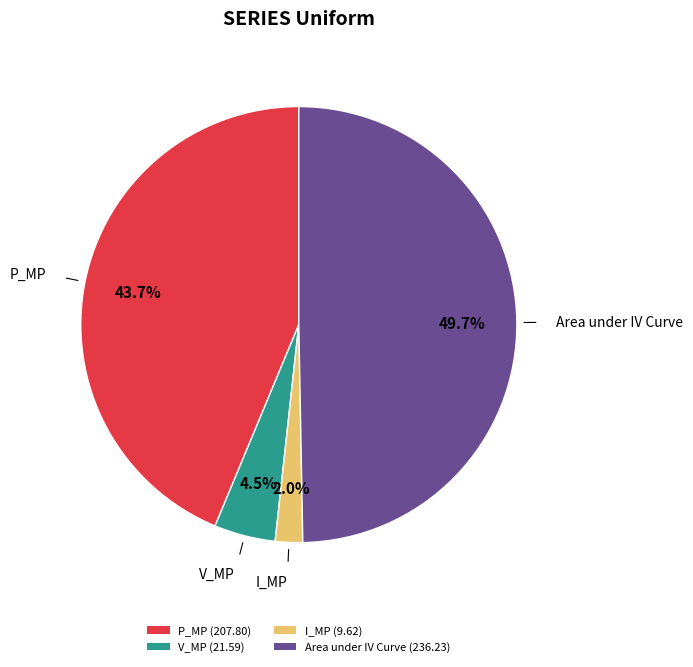

Which has a higher value, V_MP (21.59) or P_MP (207.80)?

P_MP (207.80)